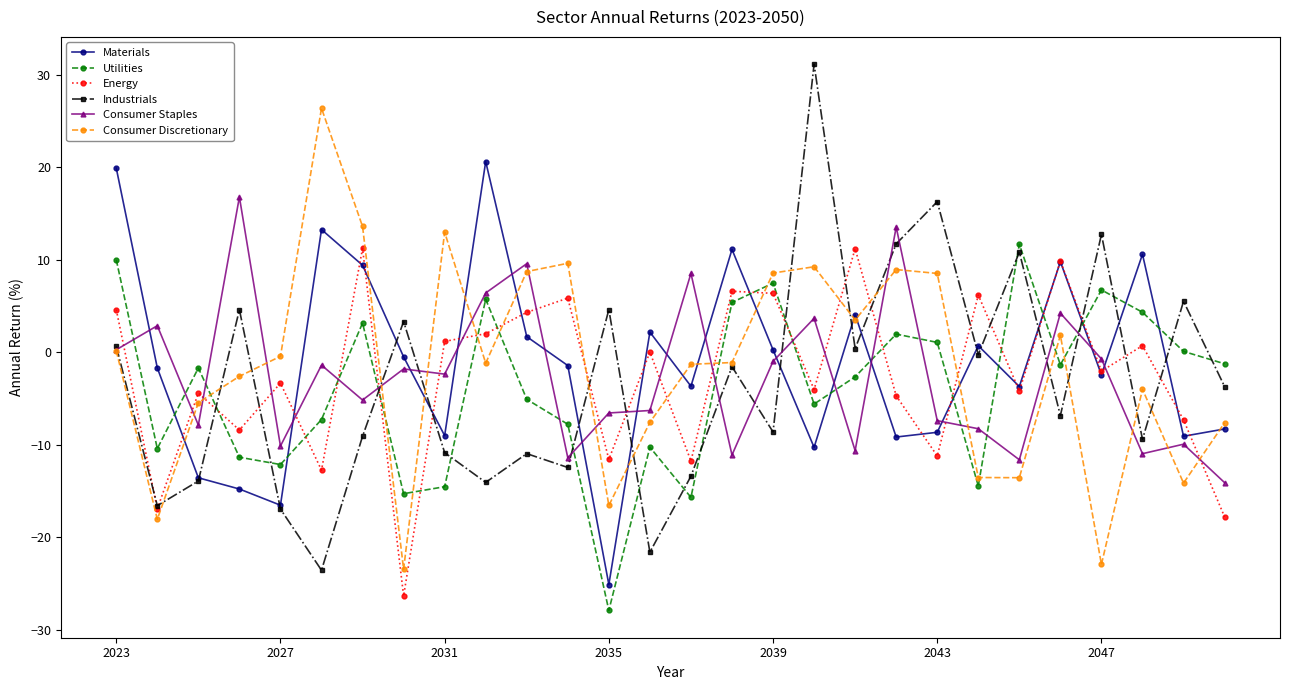

True or false: Energy and Consumer Discretionary intersect in this chart.

True